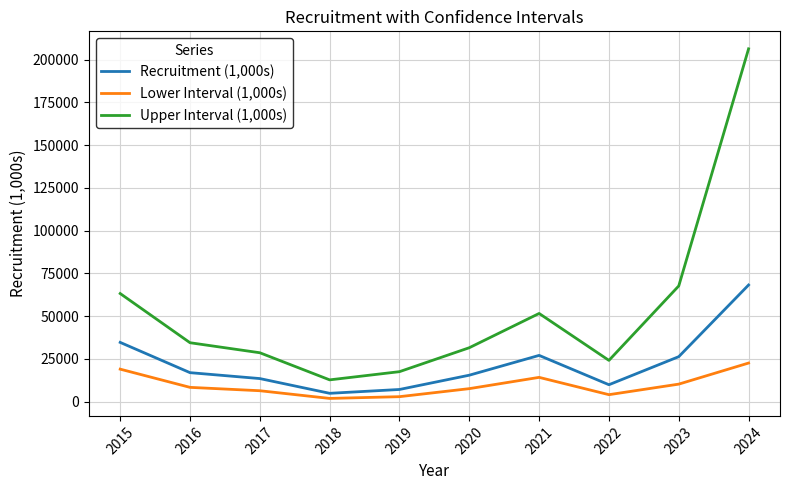

Between 2016 and 2023, which series saw the biggest shift?

Upper Interval (1,000s)